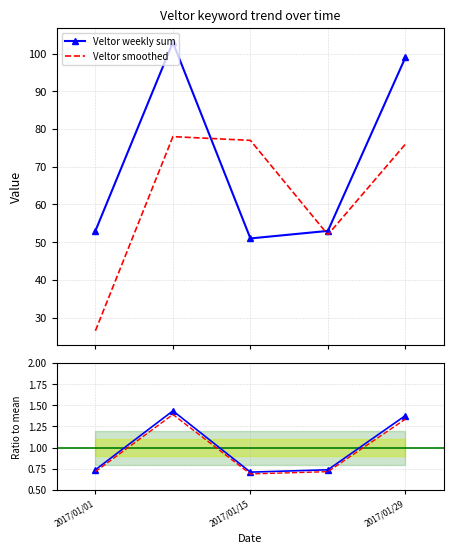

True or false: Smoothed ratio and Veltor weekly sum cross at least once.

False